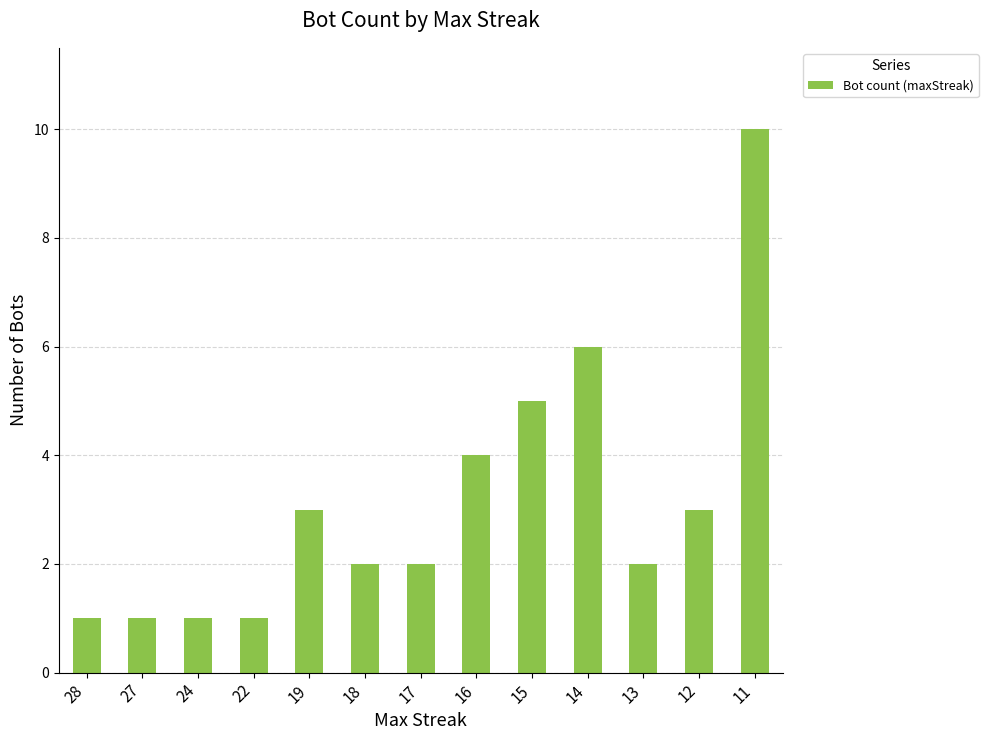

What is the greatest value displayed?

10